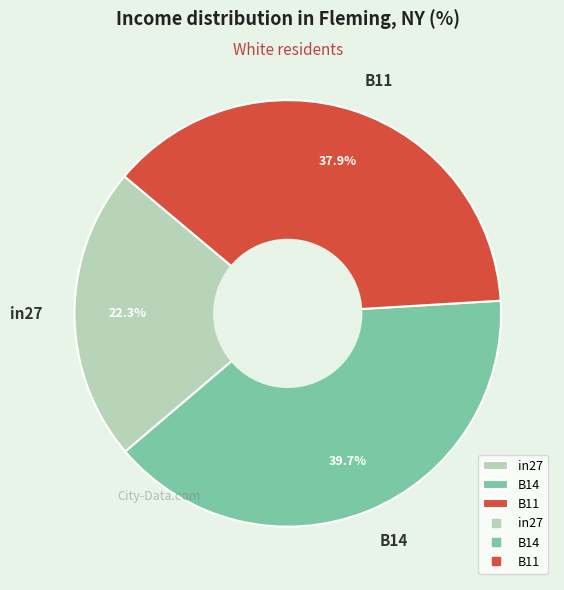

Combined, what portion of the pie is B11 and in27?

60.3%